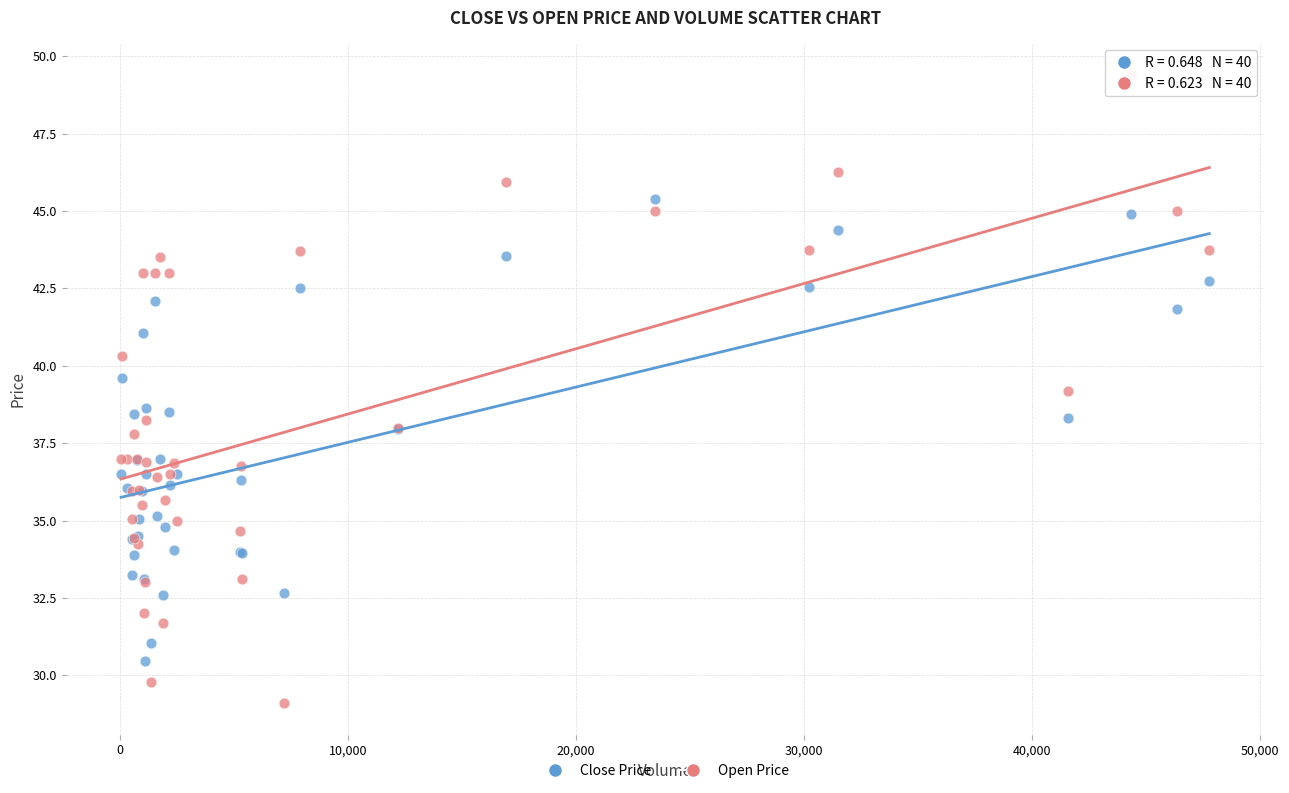

Which series reaches the maximum Y coordinate?

Open Price